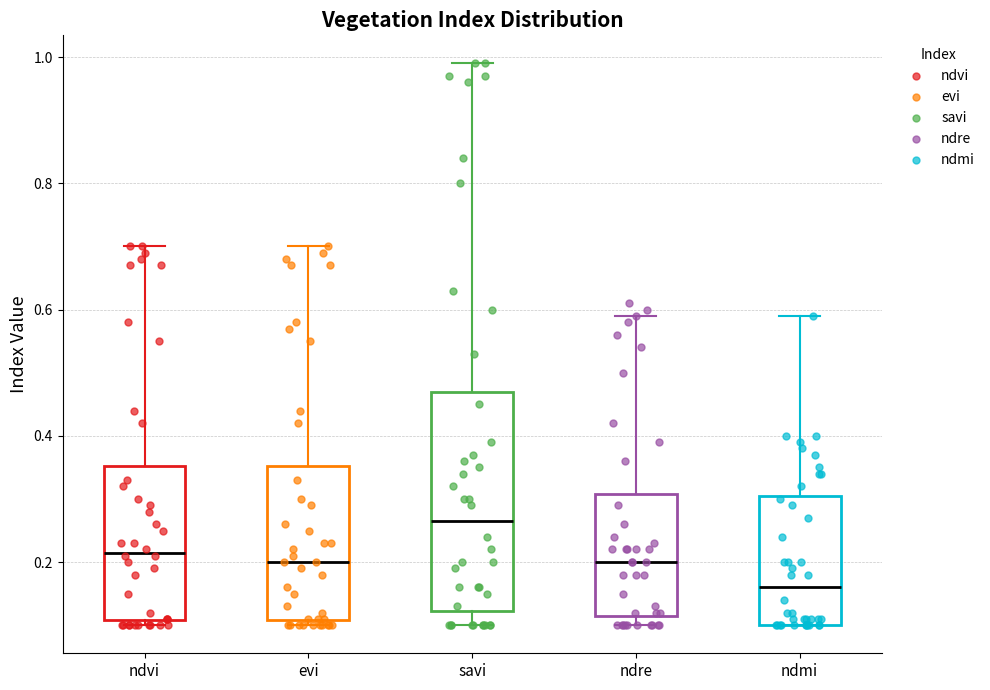

Reading left to right, transcribe this box plot: for each box, give where its median line is, the range the box spans, and where its two whiskers end, as read against the y-axis. The values are not printed on the chart, so give them approximately, as read against the axis.

ndvi: median 0.22, box 0.10 to 0.36, whiskers 0.10 (just below the box's lower edge) to 0.70
evi: median 0.20, box 0.10 to 0.36, whiskers 0.10 (just below the box's lower edge) to 0.70
savi: median 0.26, box 0.12 to 0.48, whiskers 0.10 to 1.00
ndre: median 0.20, box 0.12 to 0.30, whiskers 0.10 to 0.60
ndmi: median 0.16, box 0.10 to 0.30, whiskers 0.10 to 0.60